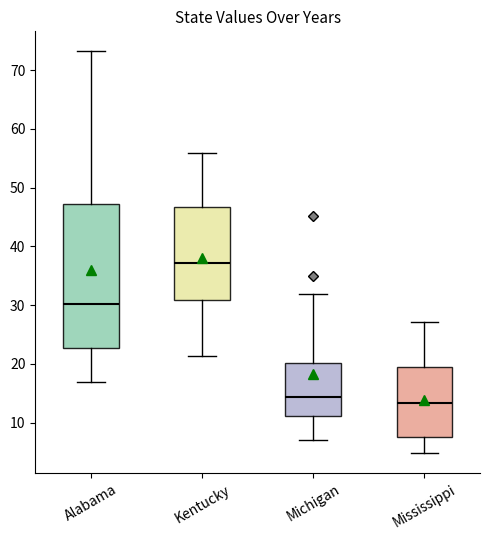

Reading left to right, transcribe this box plot: for each box, give where its median line is, the range the box spans, and where its two whiskers end, as read against the y-axis. The values are not printed on the chart, so give them approximately, as read against the axis.

Alabama: median 30, box 23 to 47, whiskers 17 to 73
Kentucky: median 37, box 31 to 47, whiskers 21 to 56
Michigan: median 14, box 11 to 20, whiskers 7 to 32
Mississippi: median 13, box 8 to 19, whiskers 5 to 27